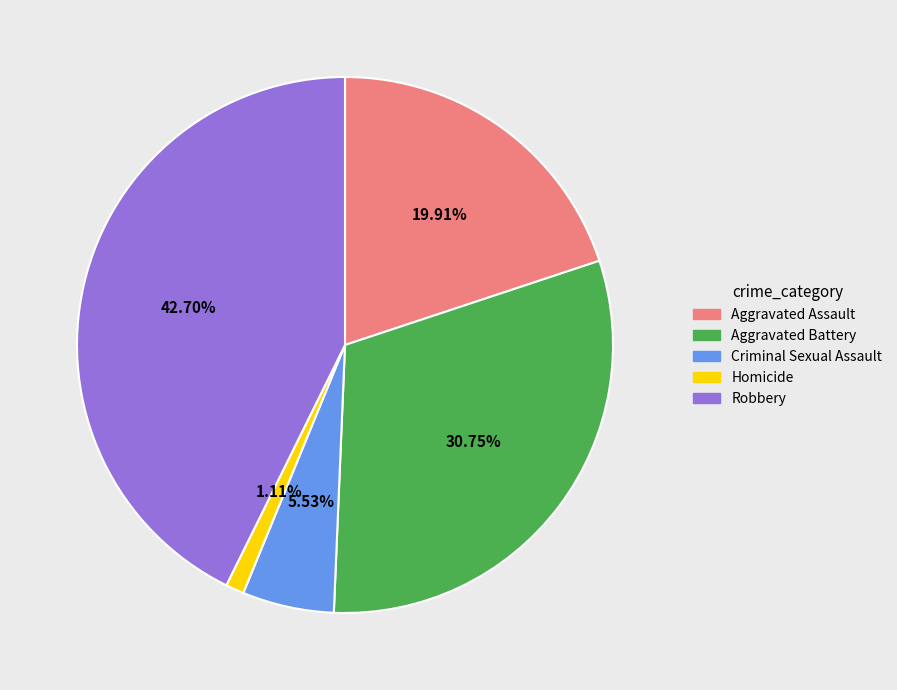

Is it true that Aggravated Assault is 20% of the pie?

True